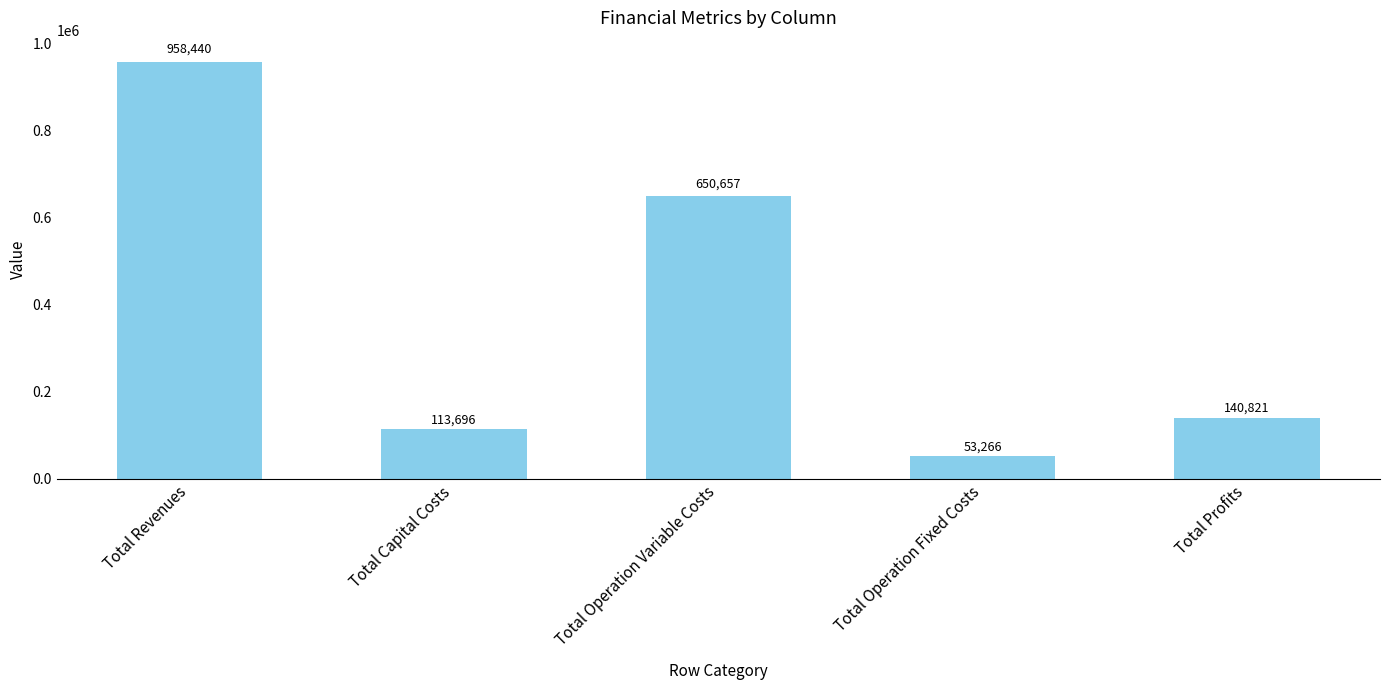

What is the average value?

383376.0